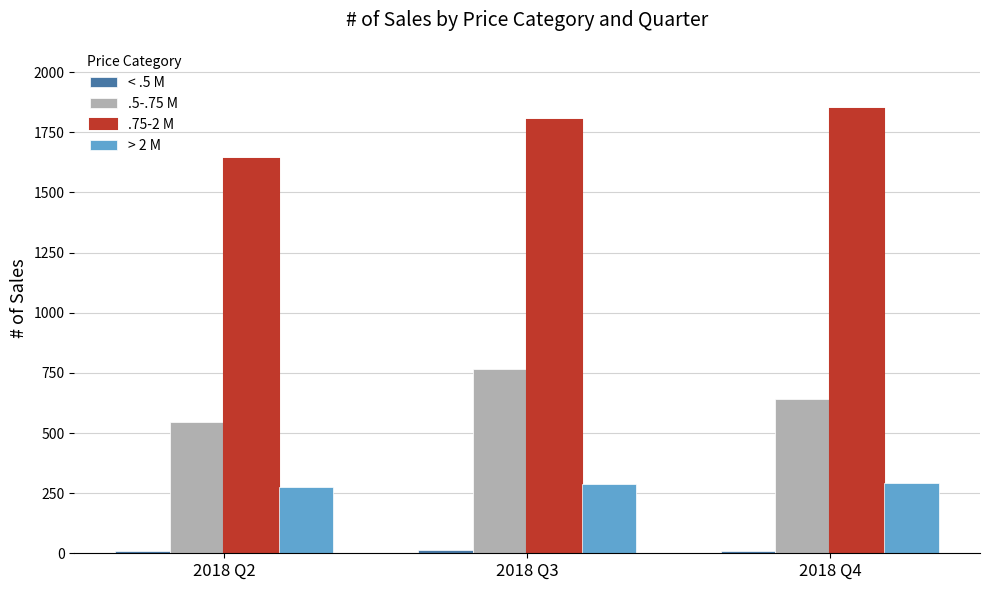

The value of .5-.75 M at 2018 Q4 is 1095. True or false?

False